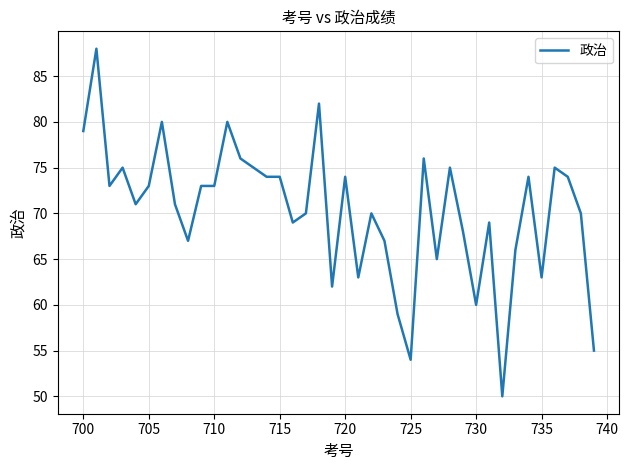

What is the minimum value shown in the chart?

50